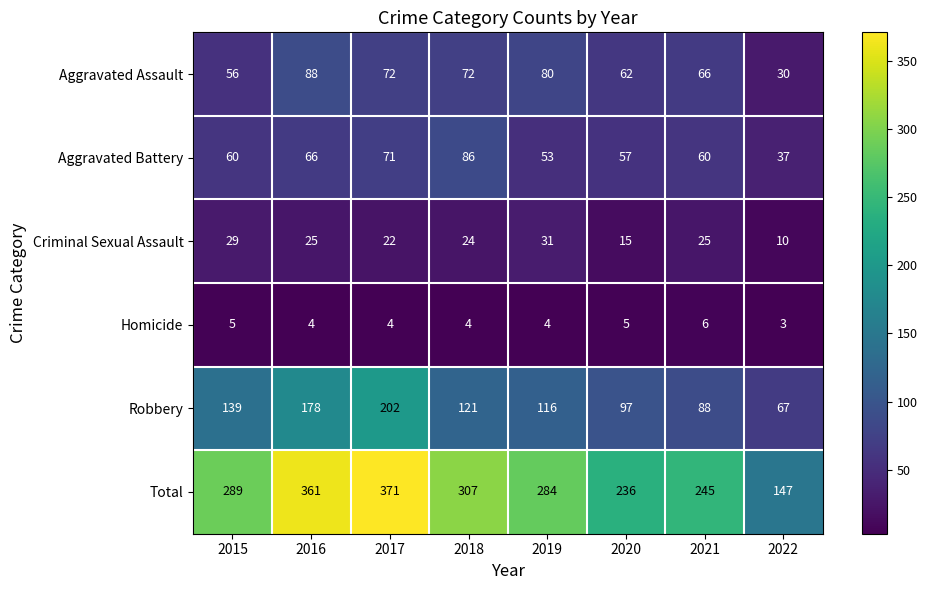

Is it true that Criminal Sexual Assault equals 25 at 2021?

True